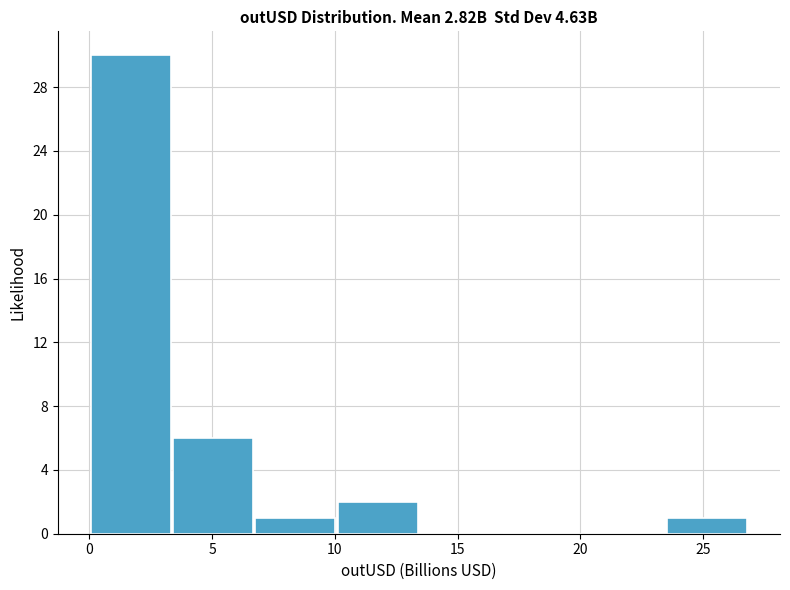

Which range on the x-axis has the tallest bar?

0.0 to 3.5